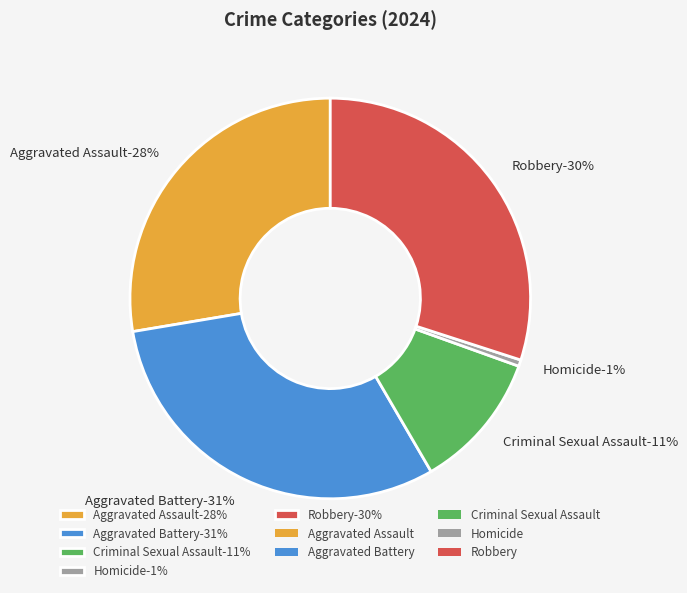

Which slice is the largest?

Aggravated Battery